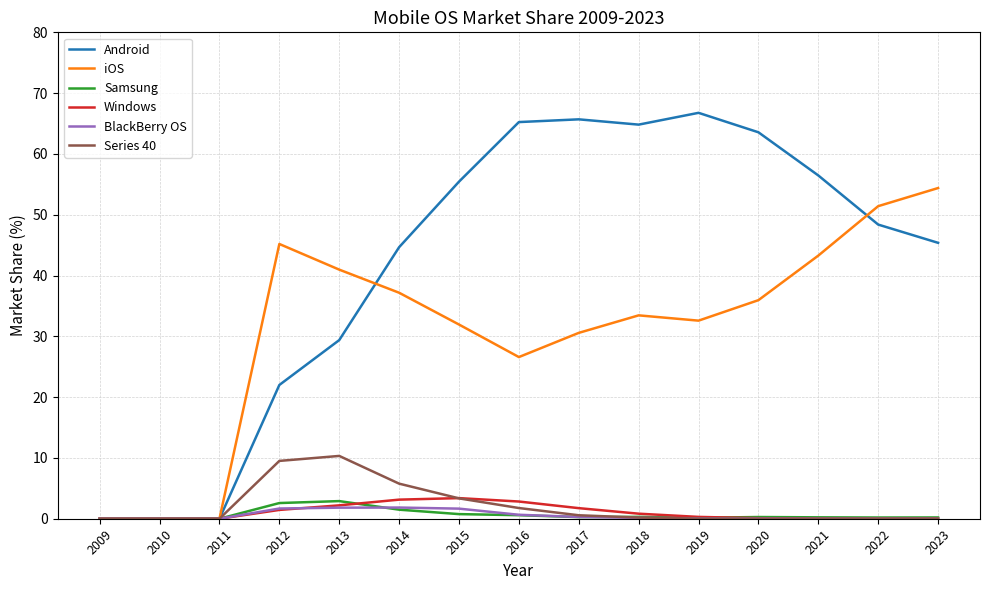

Is this an area chart (filled region under the line)?

No